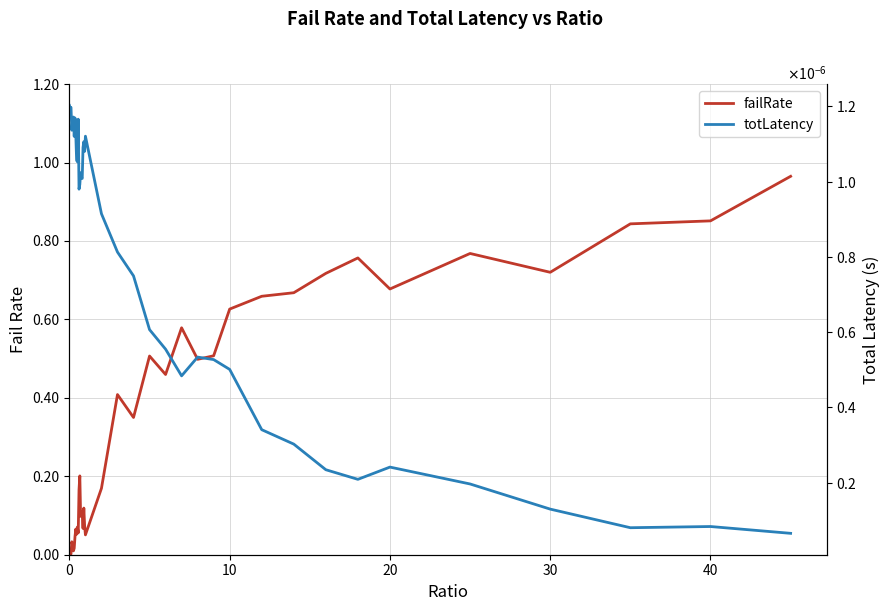

True or false: totLatency has more than 0 points higher than both neighbors.

True